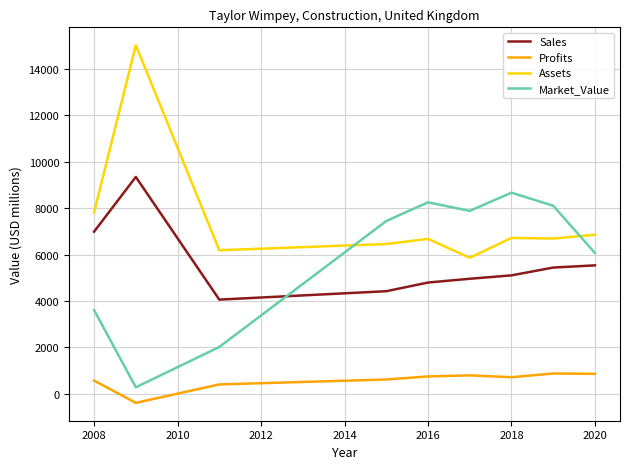

True or false: Profits and Market_Value intersect in this chart.

False